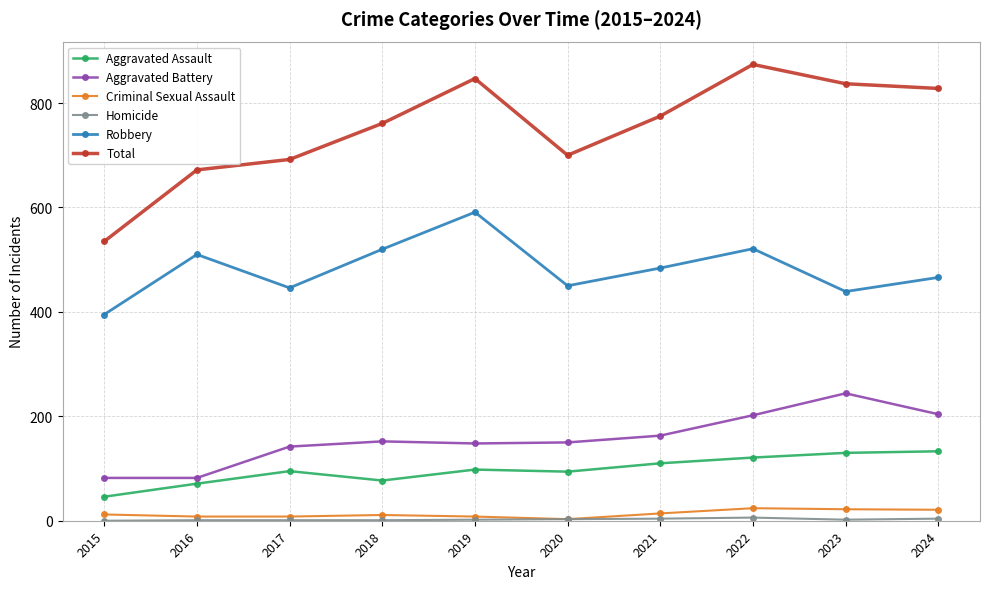

How many interior local peaks does the Total series have?

2